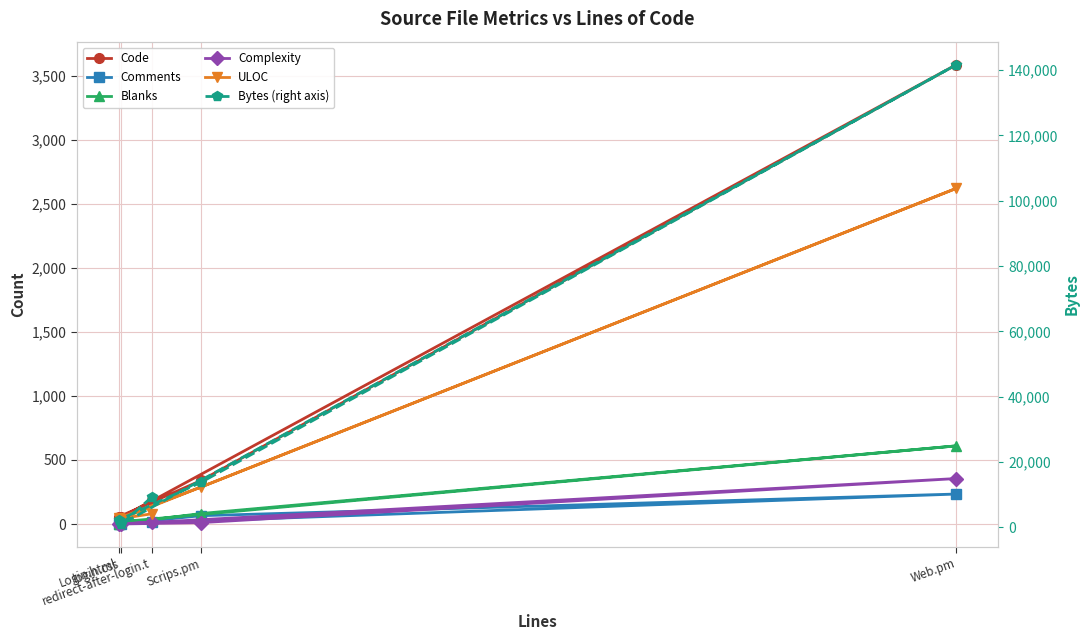

True or false: Bytes (right axis) and ULOC intersect in this chart.

False